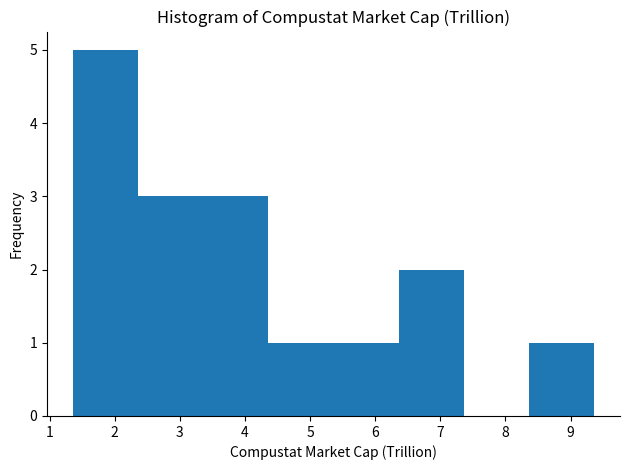

Reading left to right, transcribe this chart: for each bar, give the range it covers on the x-axis and its height. Neither the bar edges nor the heights are printed on the chart, so give them approximately, as read against the axes.

1.4 to 2.4: 5
2.4 to 3.4: 3
3.4 to 4.4: 3
4.4 to 5.4: 1
5.4 to 6.4: 1
6.4 to 7.4: 2
7.4 to 8.4: 0
8.4 to 9.4: 1